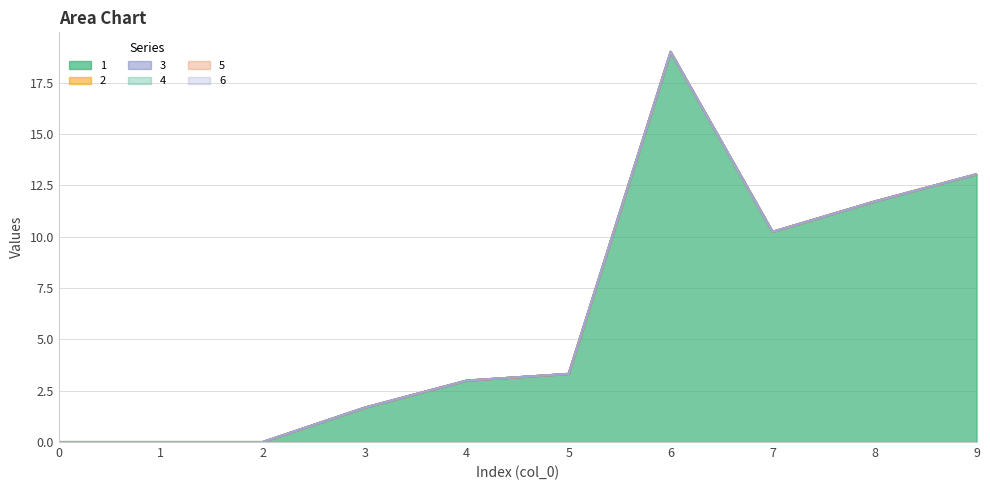

Which series changed the most between 3 and 6?

1